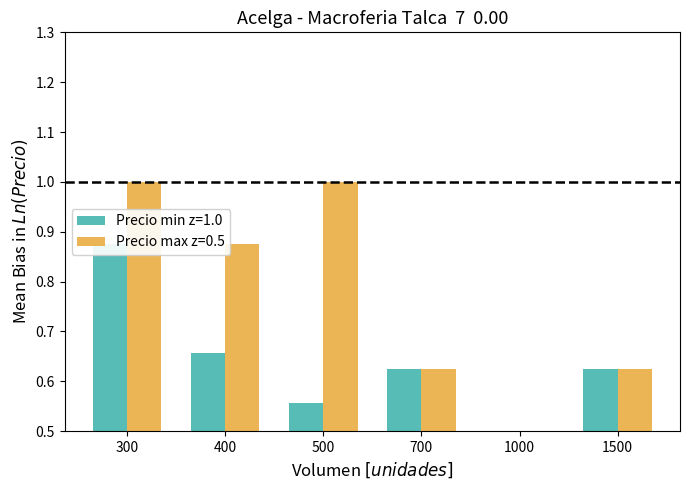

What is the sum of the values at 300 and 700?

1.5